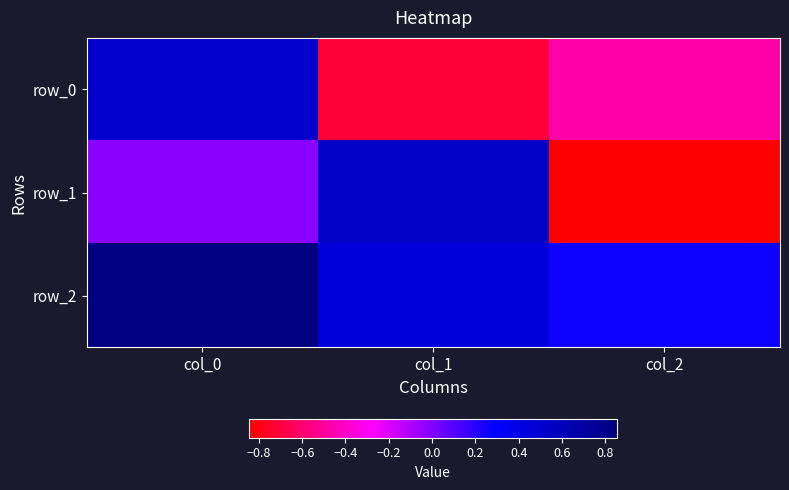

Which series has the largest total across all categories?

row_2